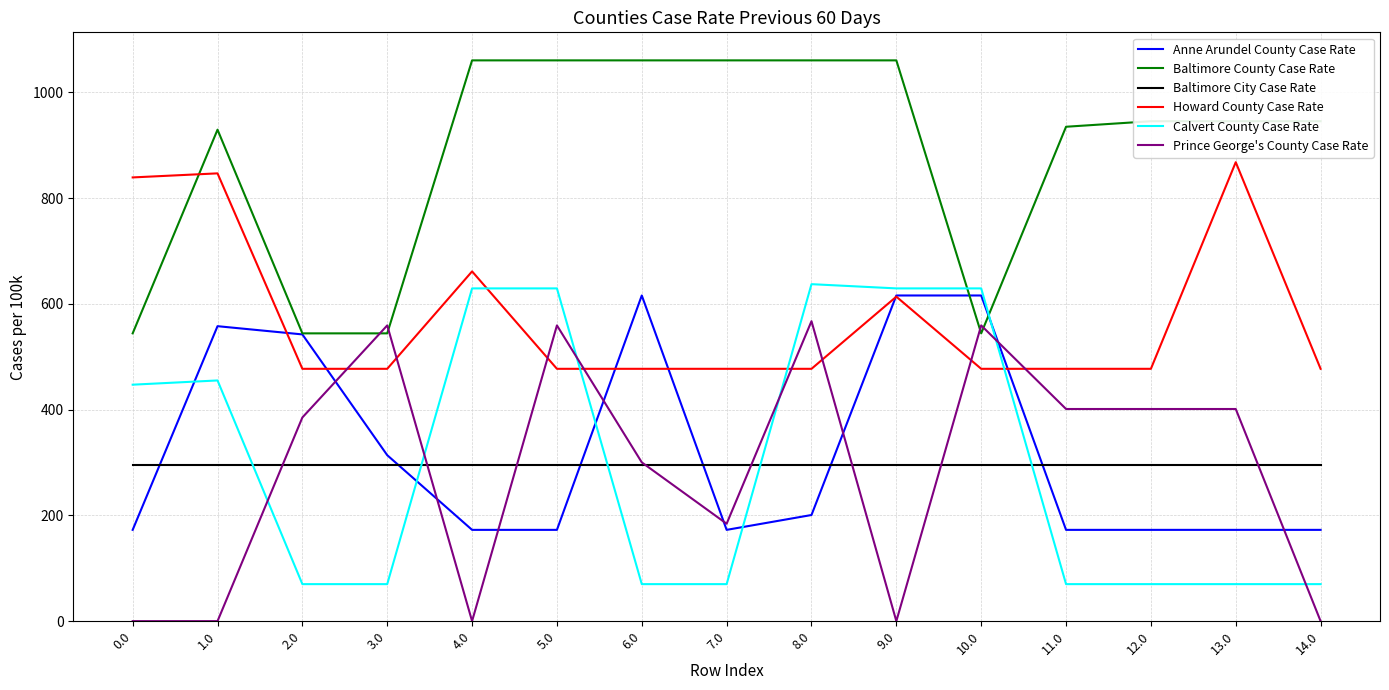

What is the sum of all Baltimore County Case Rate values?

13238.5